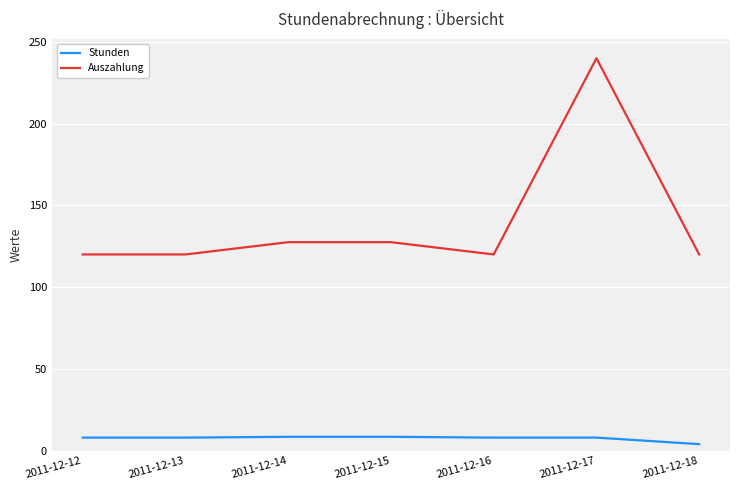

Is the value of Auszahlung at 2011-12-14 greater than the value of Stunden at 2011-12-12?

Yes